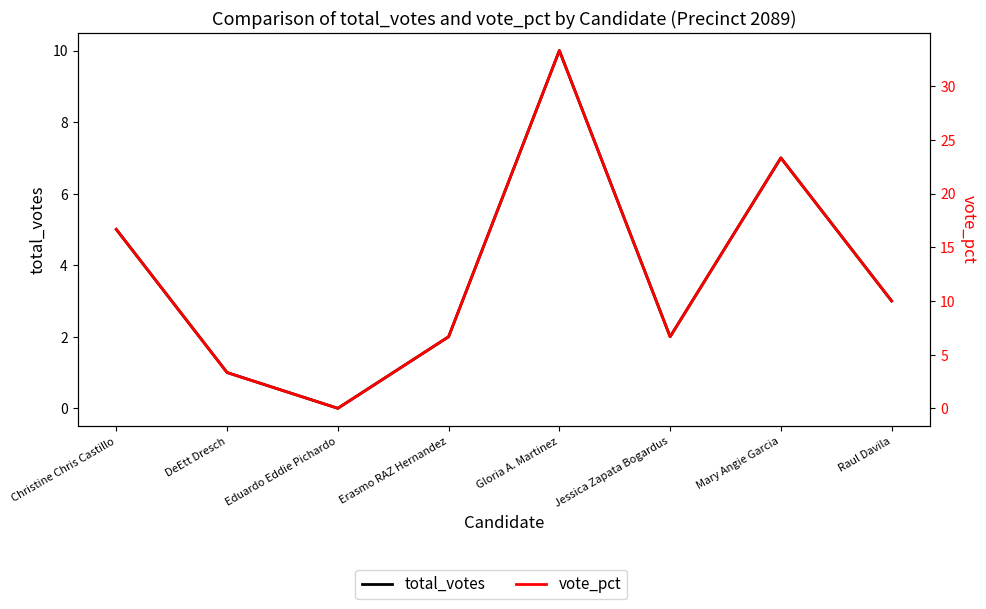

Is it true that total_votes equals 3.6 at Gloria A. Martinez?

False